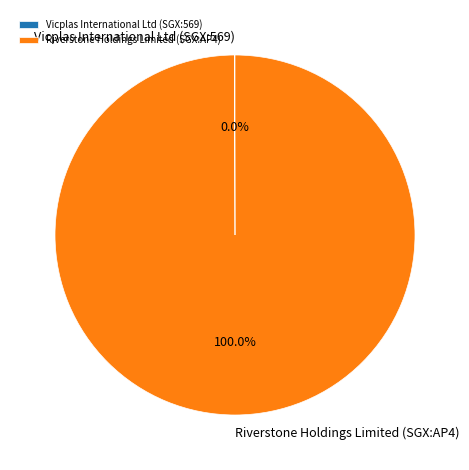

What is the largest slice in the pie chart?

Riverstone Holdings Limited (SGX:AP4)